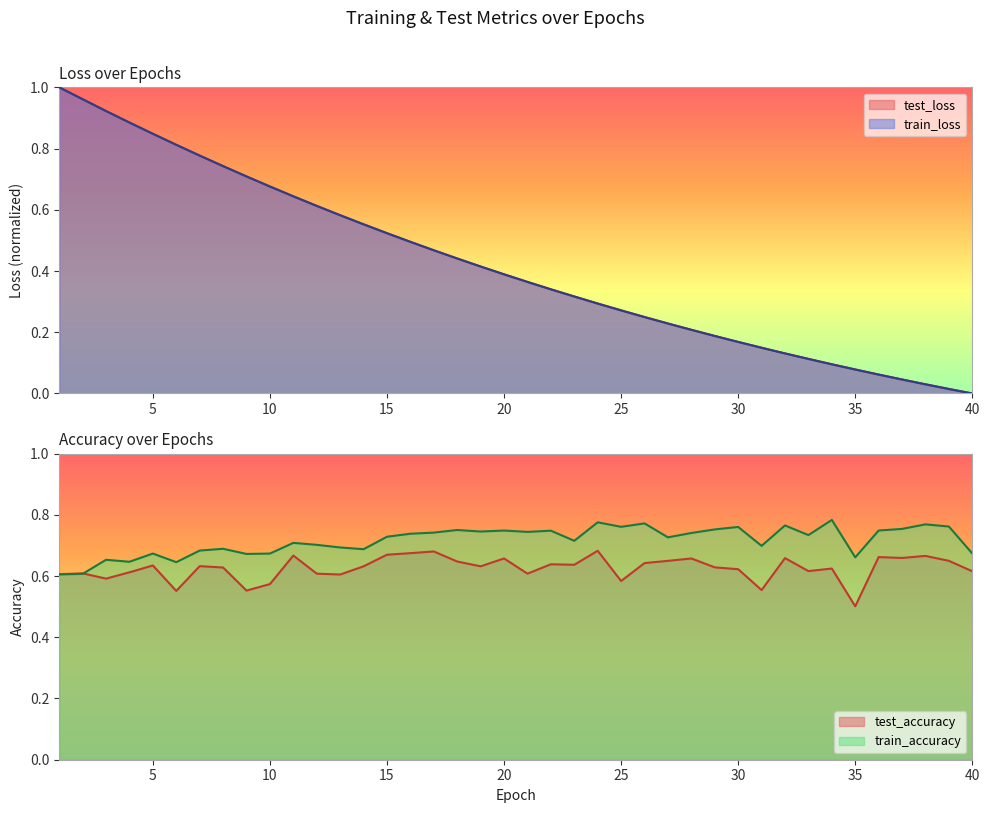

What is the spread (max minus min) of values at 9?

0.2